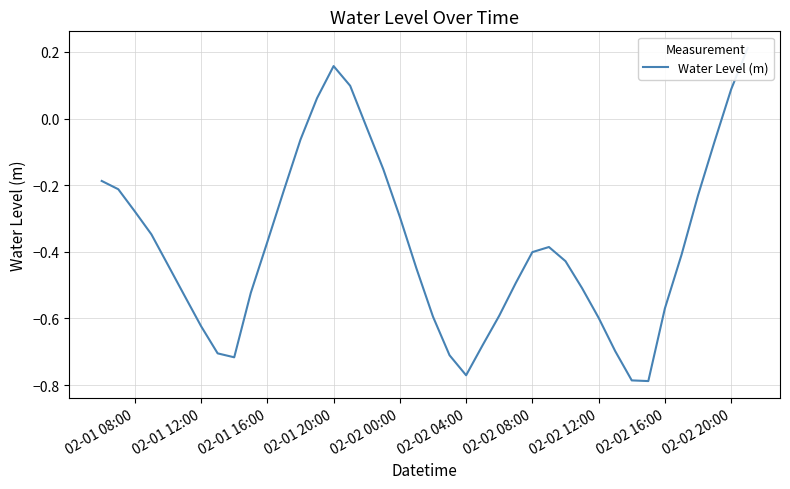

What is the average value?

-0.4